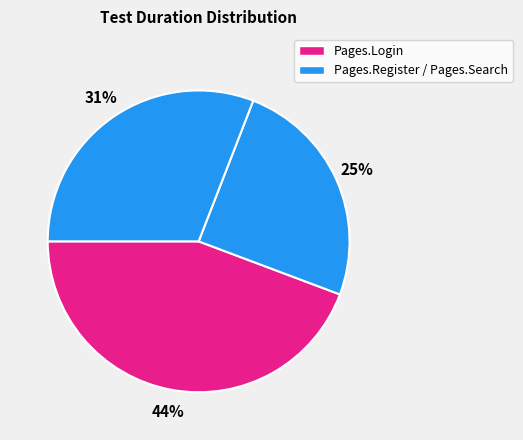

How many slices are in this pie chart?

3